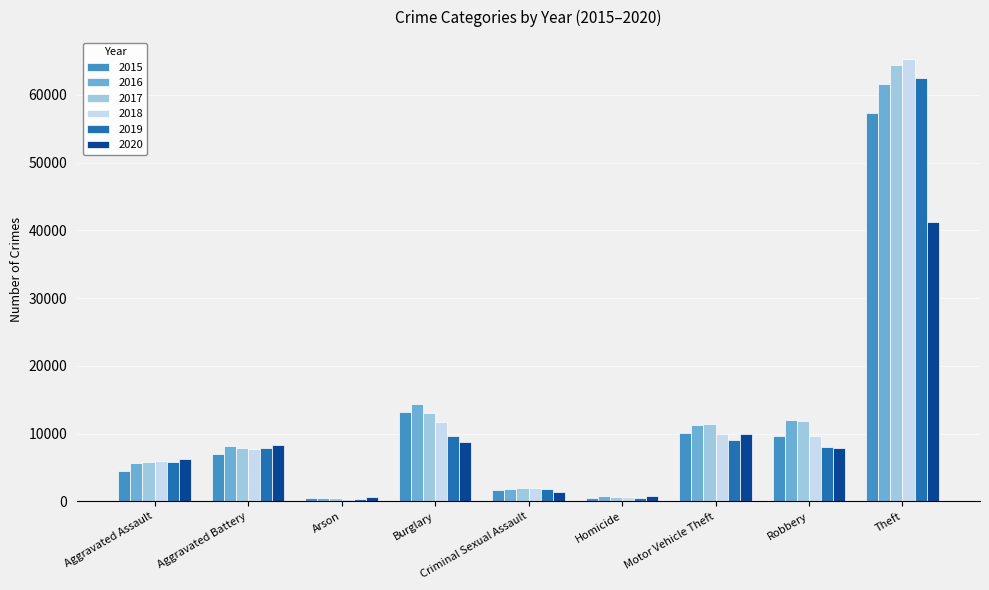

How many data points in 2017 are less than 7845?

4